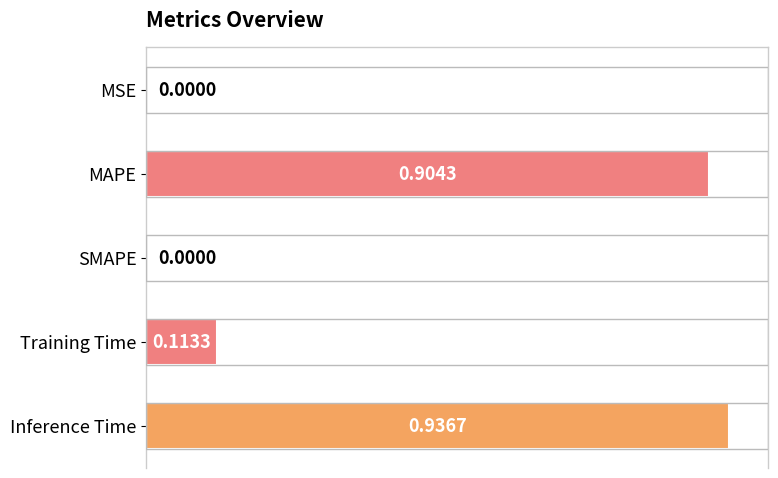

What is the sum of all values?

2.0